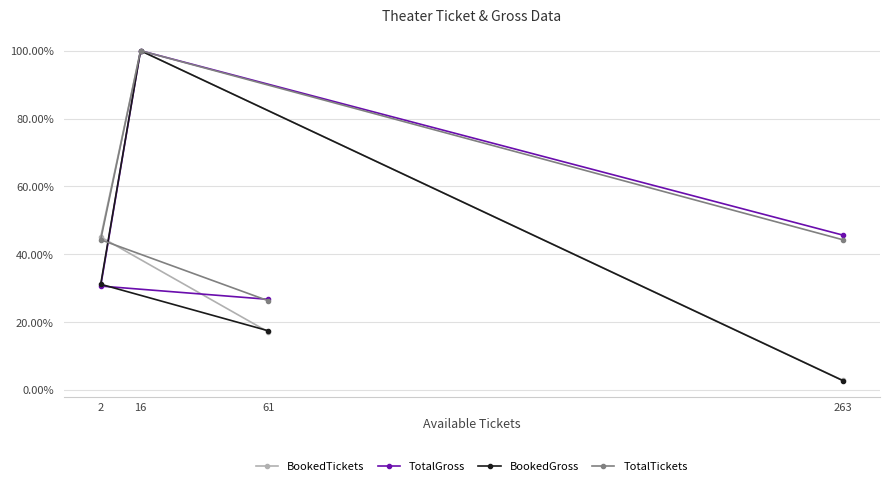

The value of TotalGross at 16 is 1.0. True or false?

True